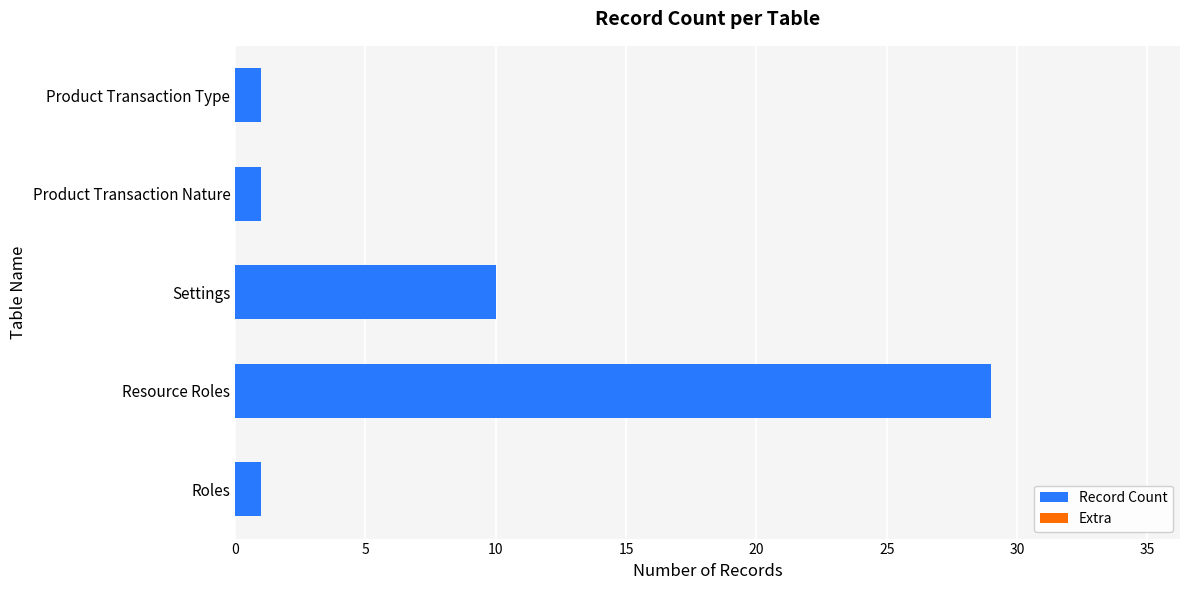

Reading bottom to top, transcribe all the data shown in this chart.

1	29	10	1	1